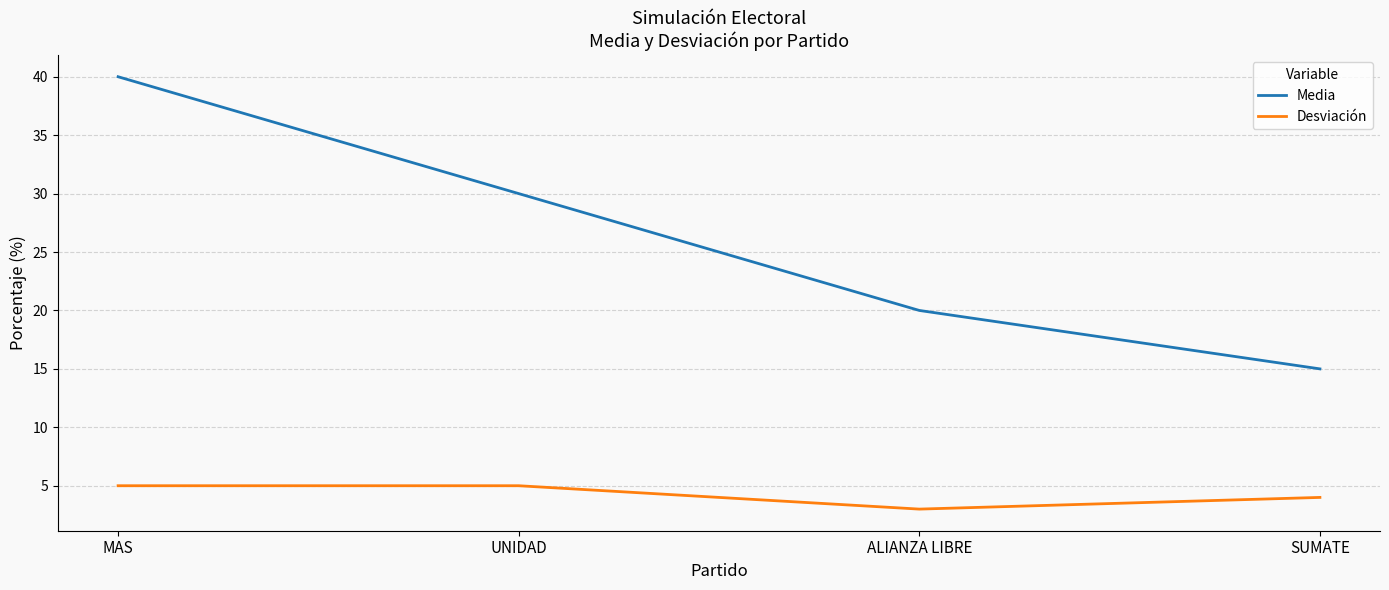

Between MAS and ALIANZA LIBRE, which series saw the biggest shift?

Media